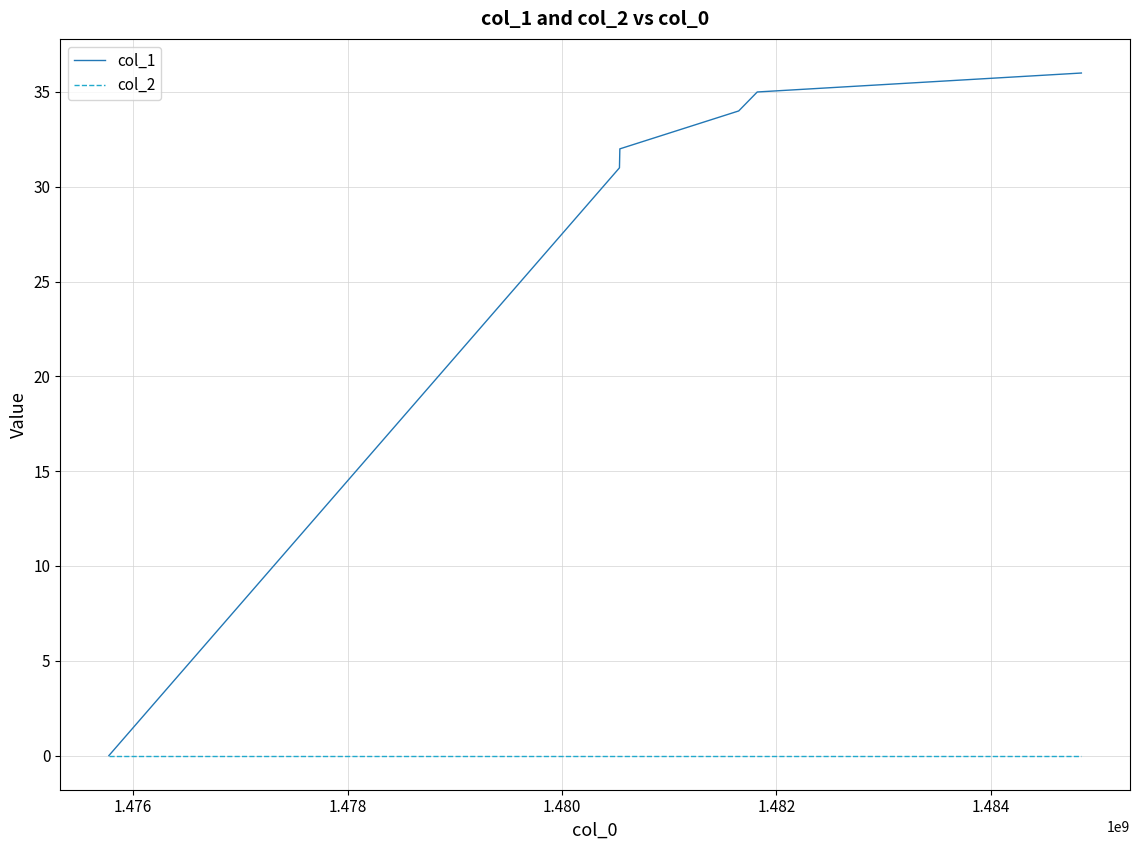

Which series has the widest spread of values?

col_1